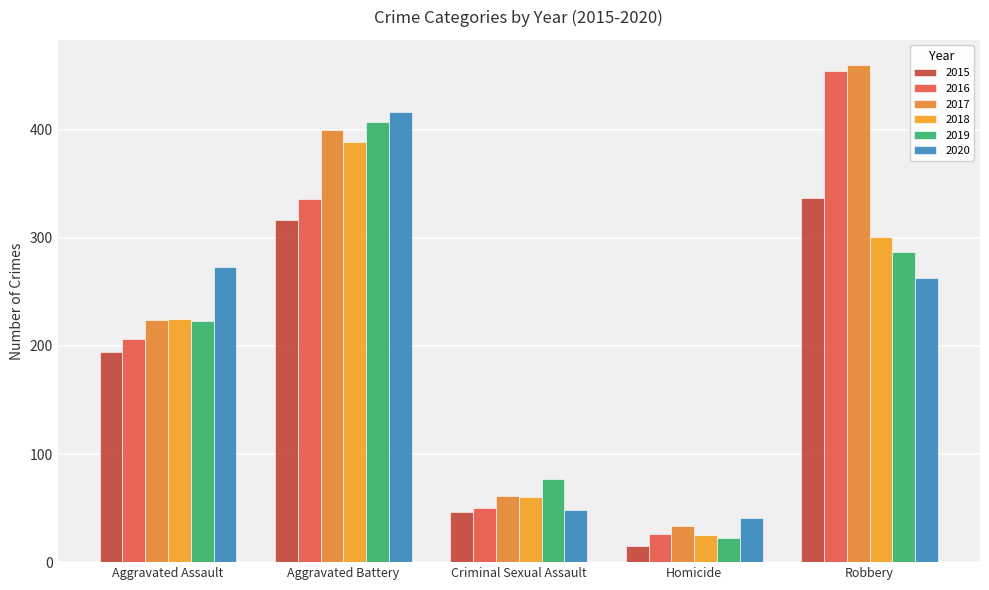

What is the label of the 5th bar from the right?

Aggravated Assault